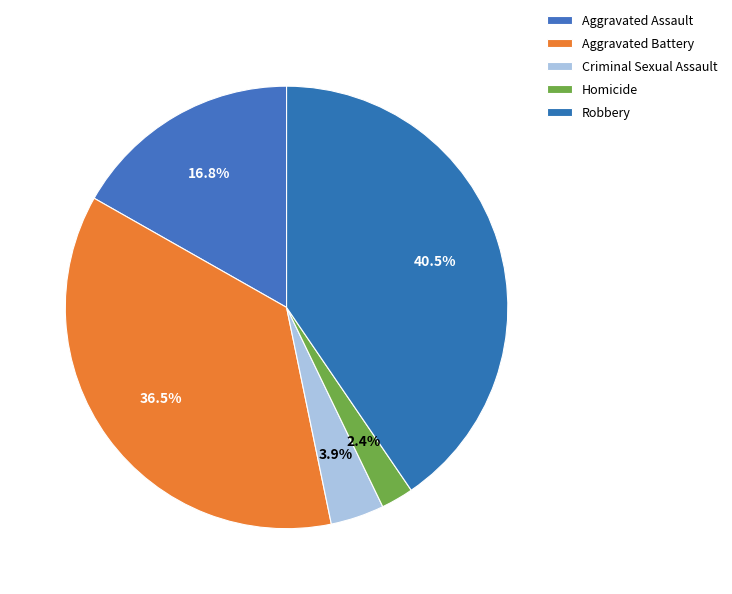

What percentage is NOT represented by Robbery?

59.5%